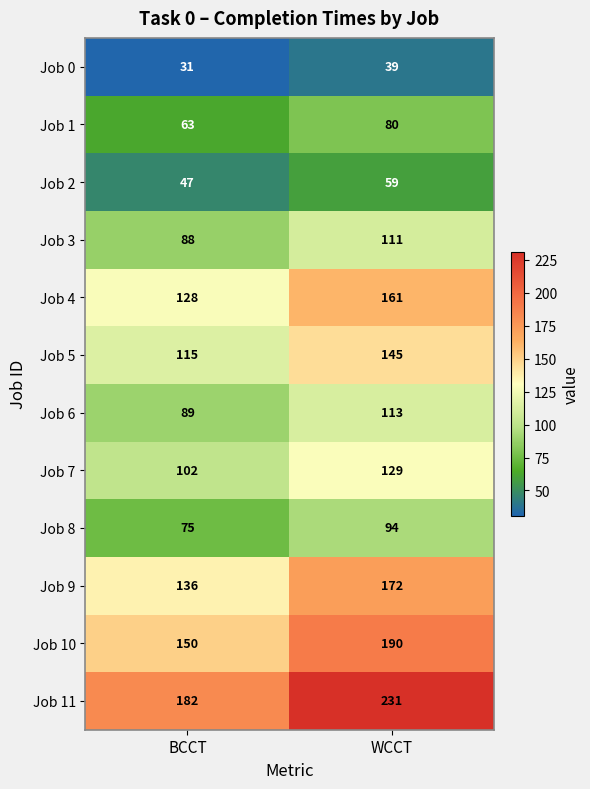

Which series has the largest total across all categories?

Job 11